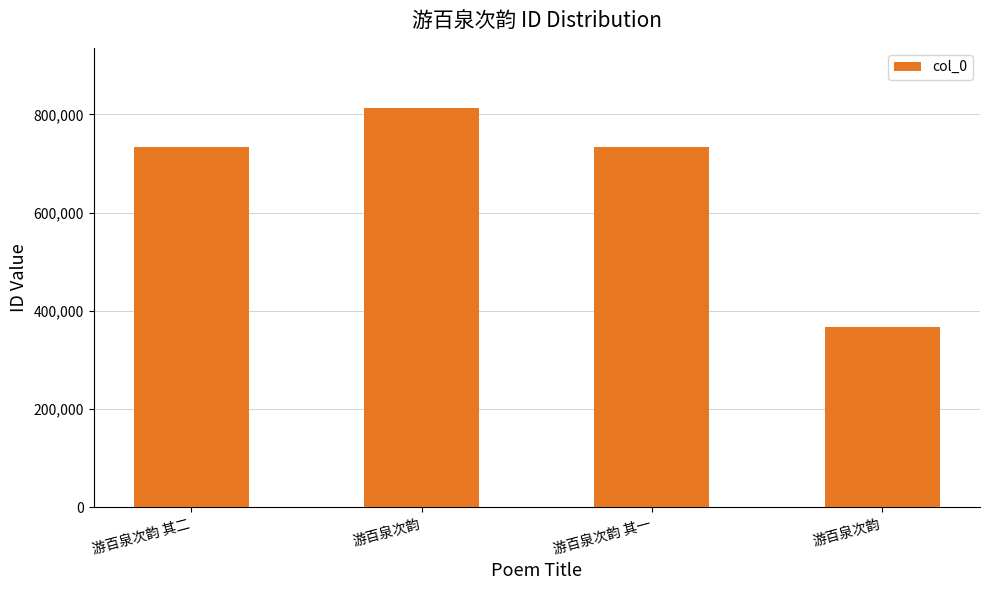

How many data points are less than 733001?

2